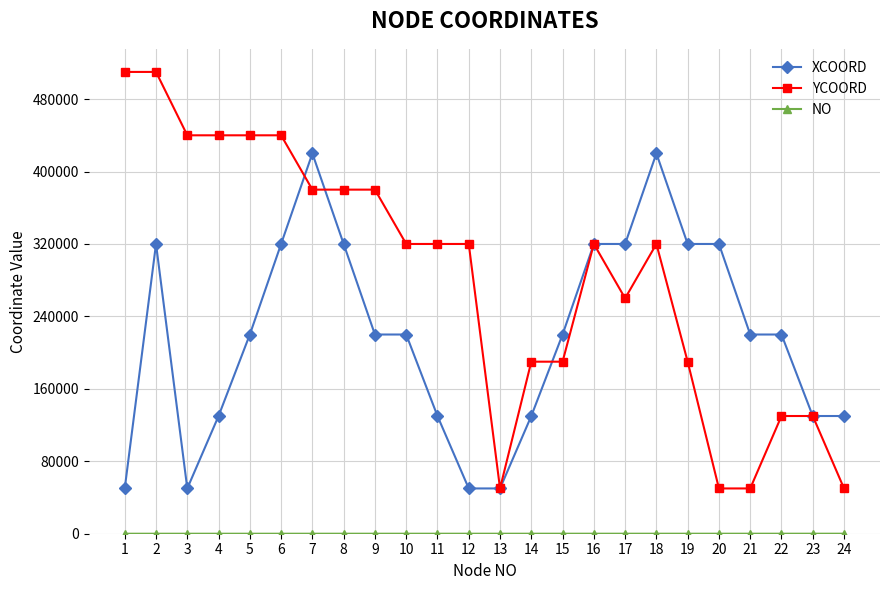

What is the greatest value displayed?

510000